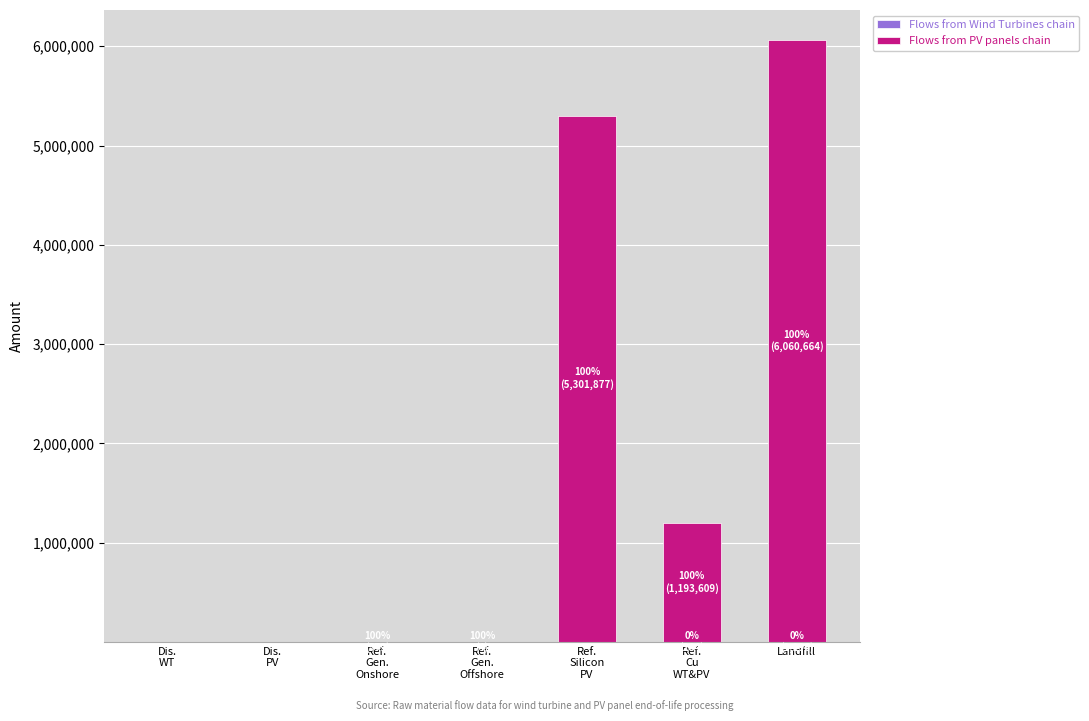

At which category is the sum across all series the highest?

Landfill